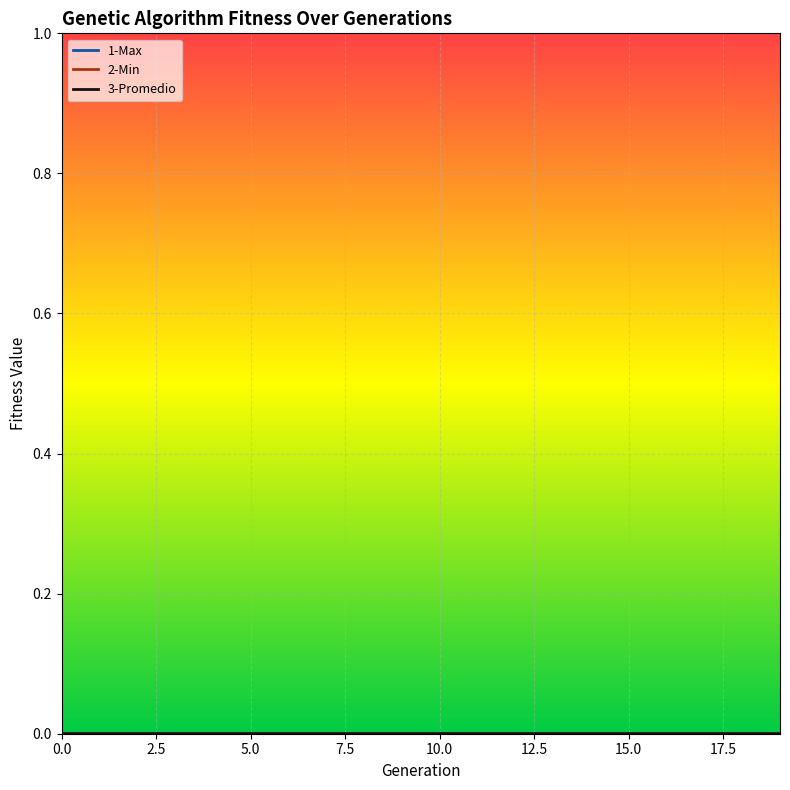

Rank the series by their maximum value, from highest to lowest.

1-Max, 3-Promedio, 2-Min